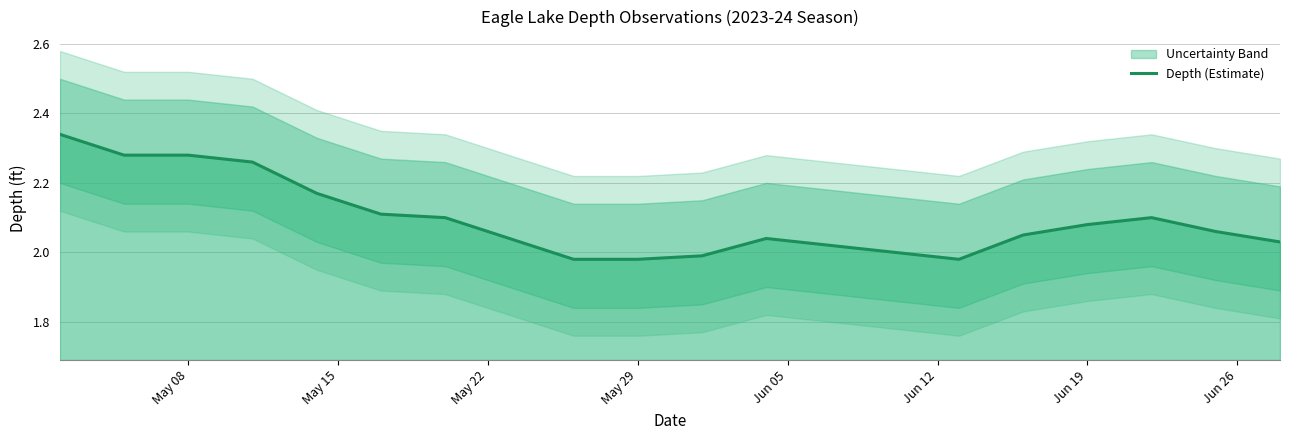

How many data points are less than 2?

4